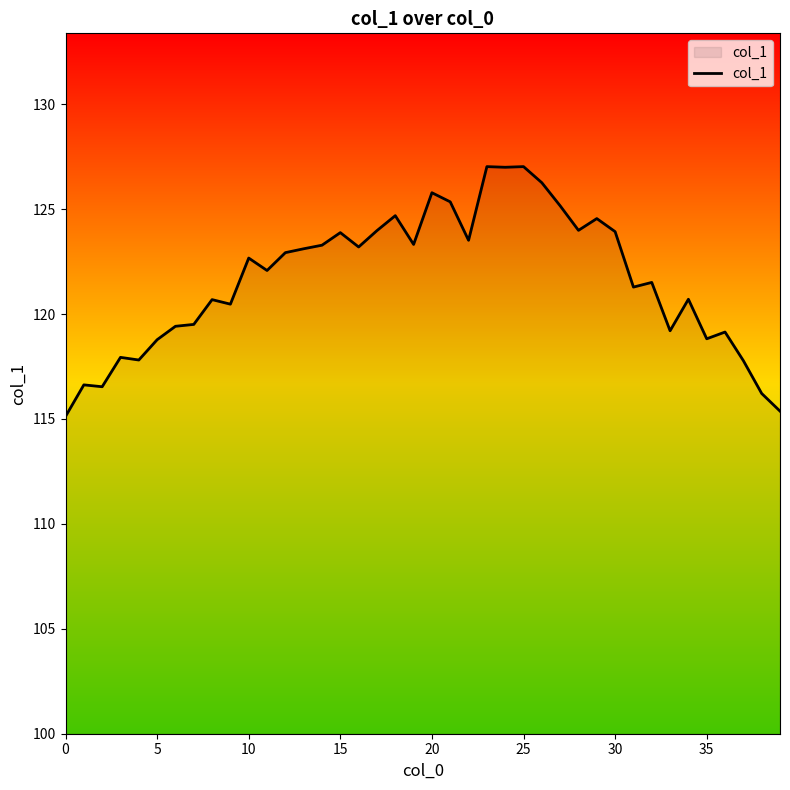

What is the minimum value shown in the chart?

115.1